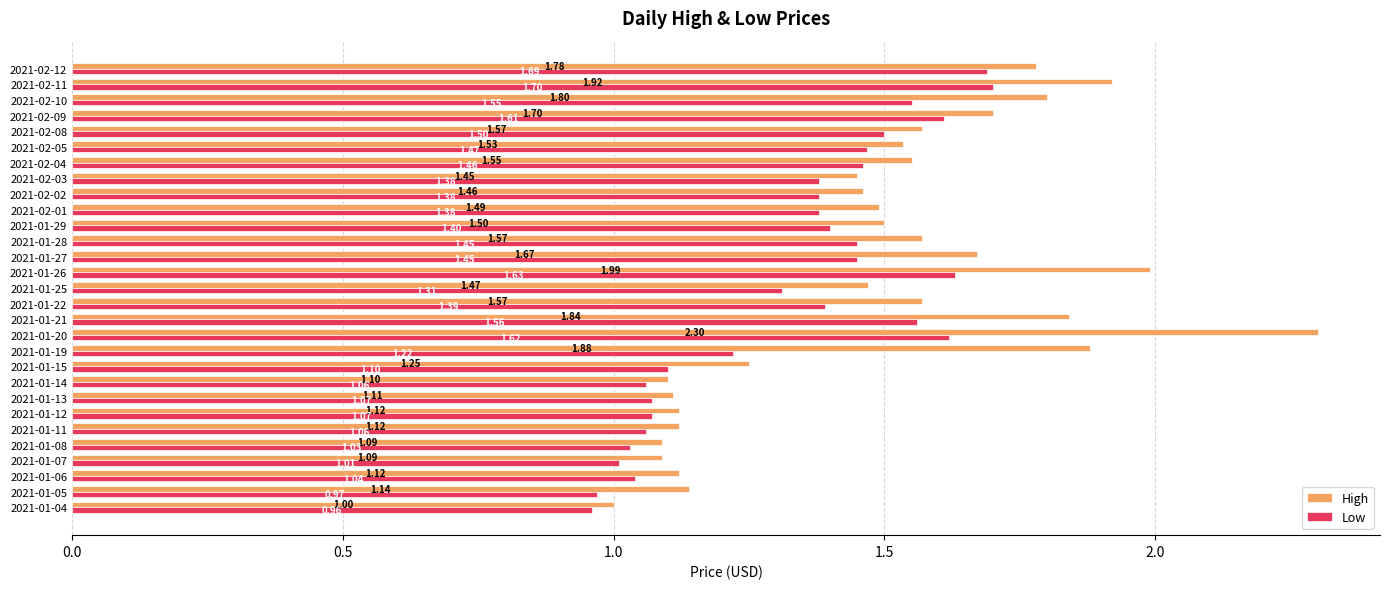

What is the difference between the second highest and second lowest values in the High series?

0.9